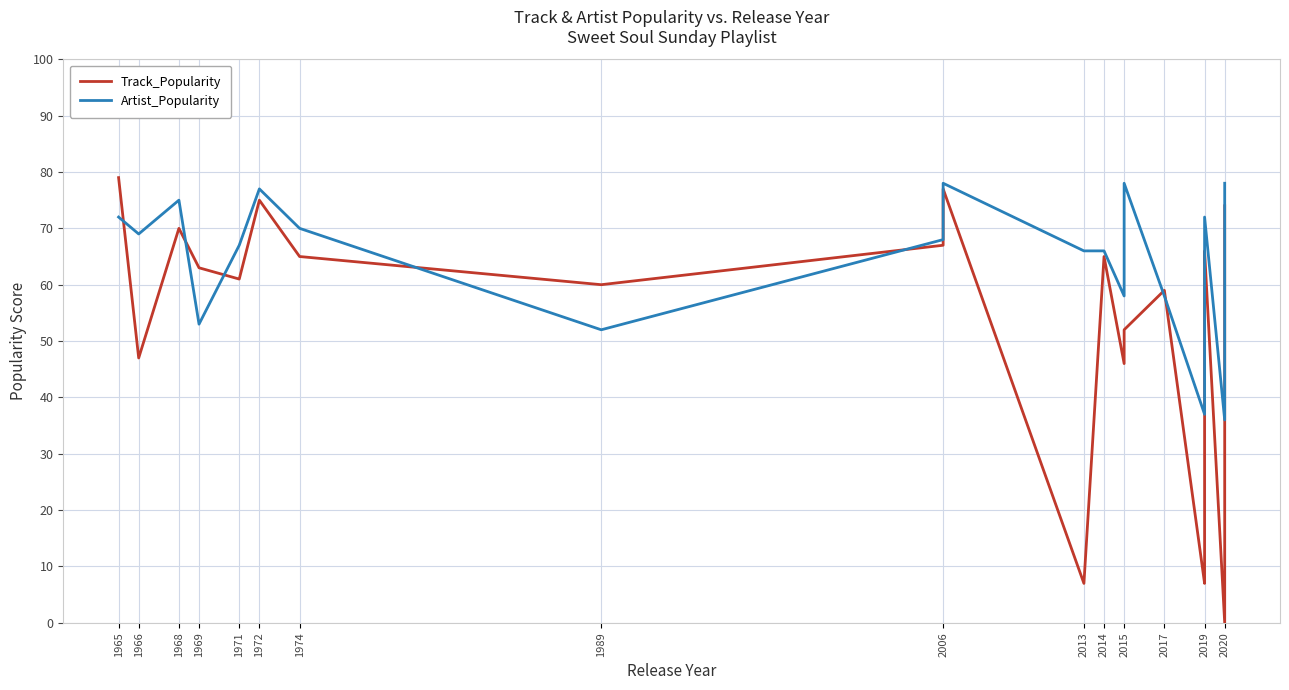

How many times do Track_Popularity and Artist_Popularity cross each other?

11